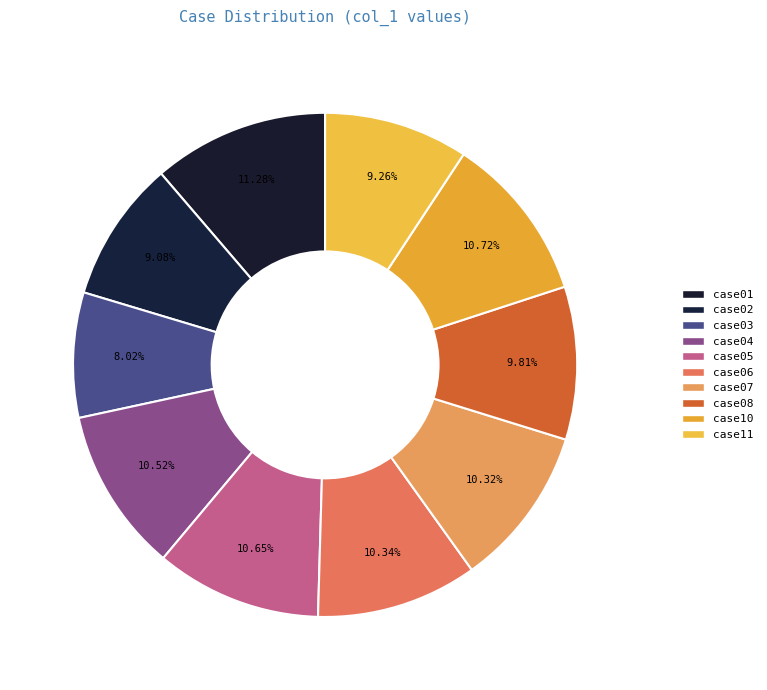

Does case06 account for over 50% of the chart?

No